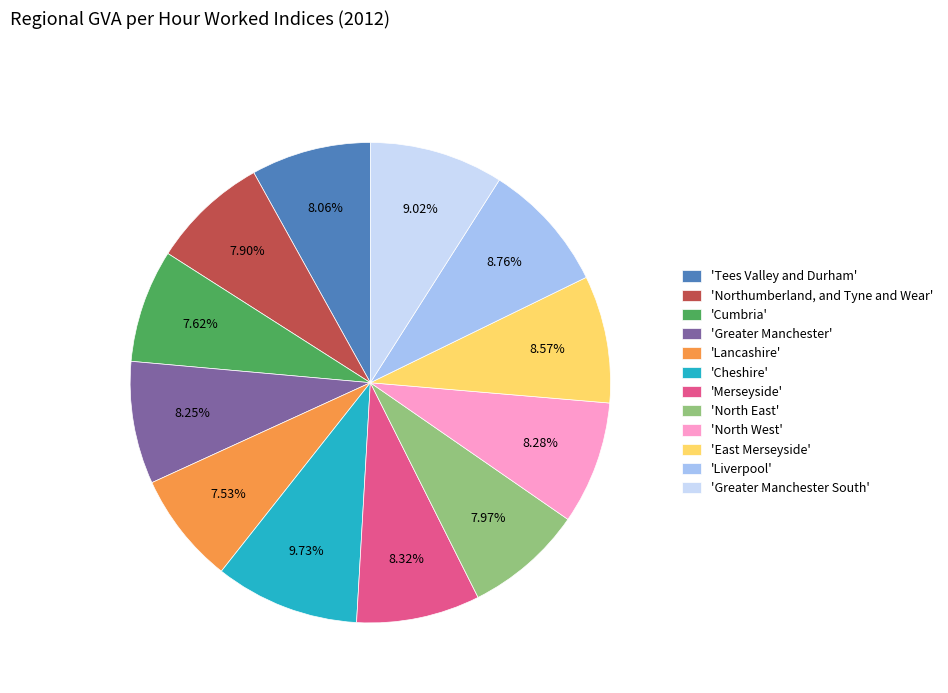

What is the ratio of the value at 'Merseyside' to the value at 'Greater Manchester South'?

0.9